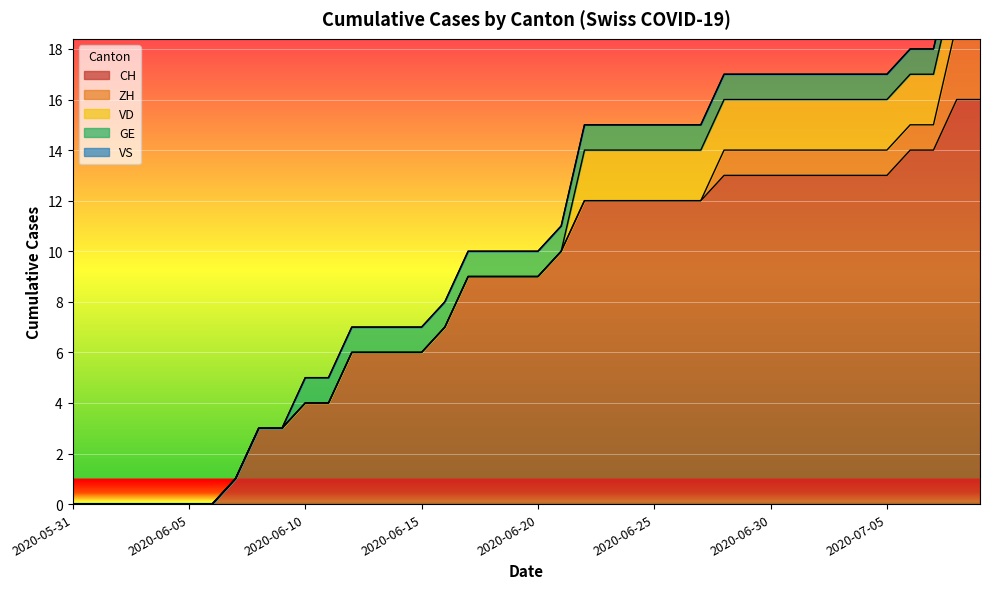

What is the label of the 23rd point from the left?

2020-06-22